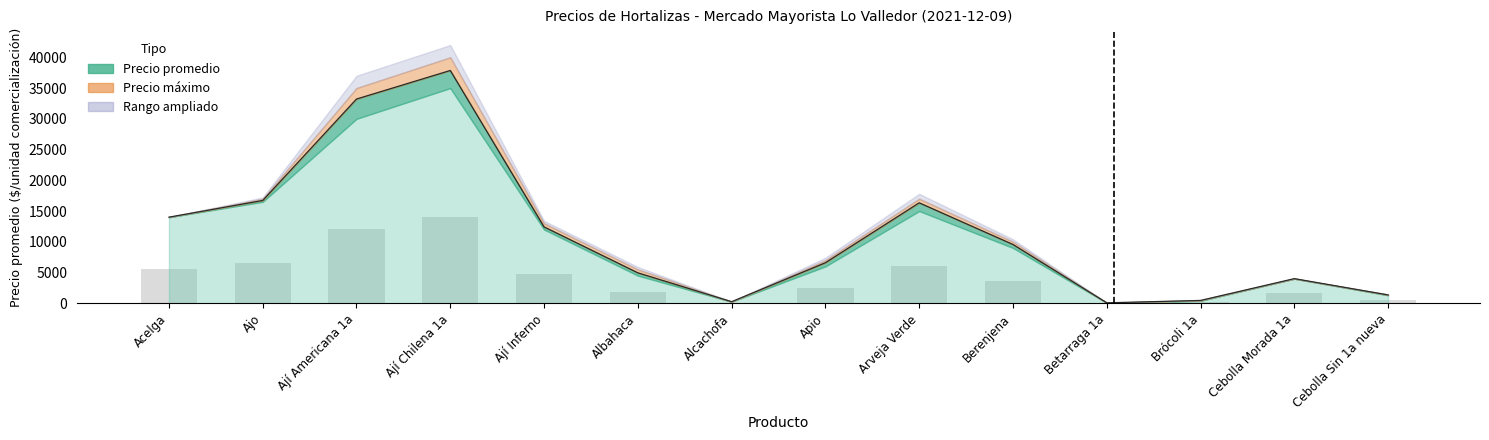

Between Alcachofa and Cebolla Morada 1a, which is larger?

Cebolla Morada 1a